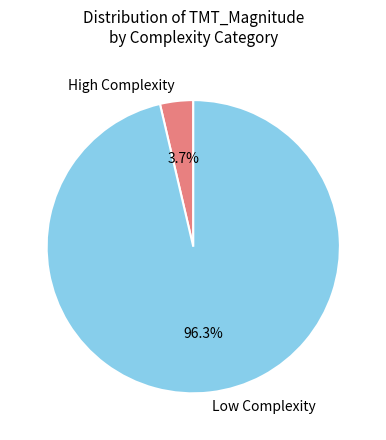

Between High Complexity and Low Complexity, which is larger?

Low Complexity